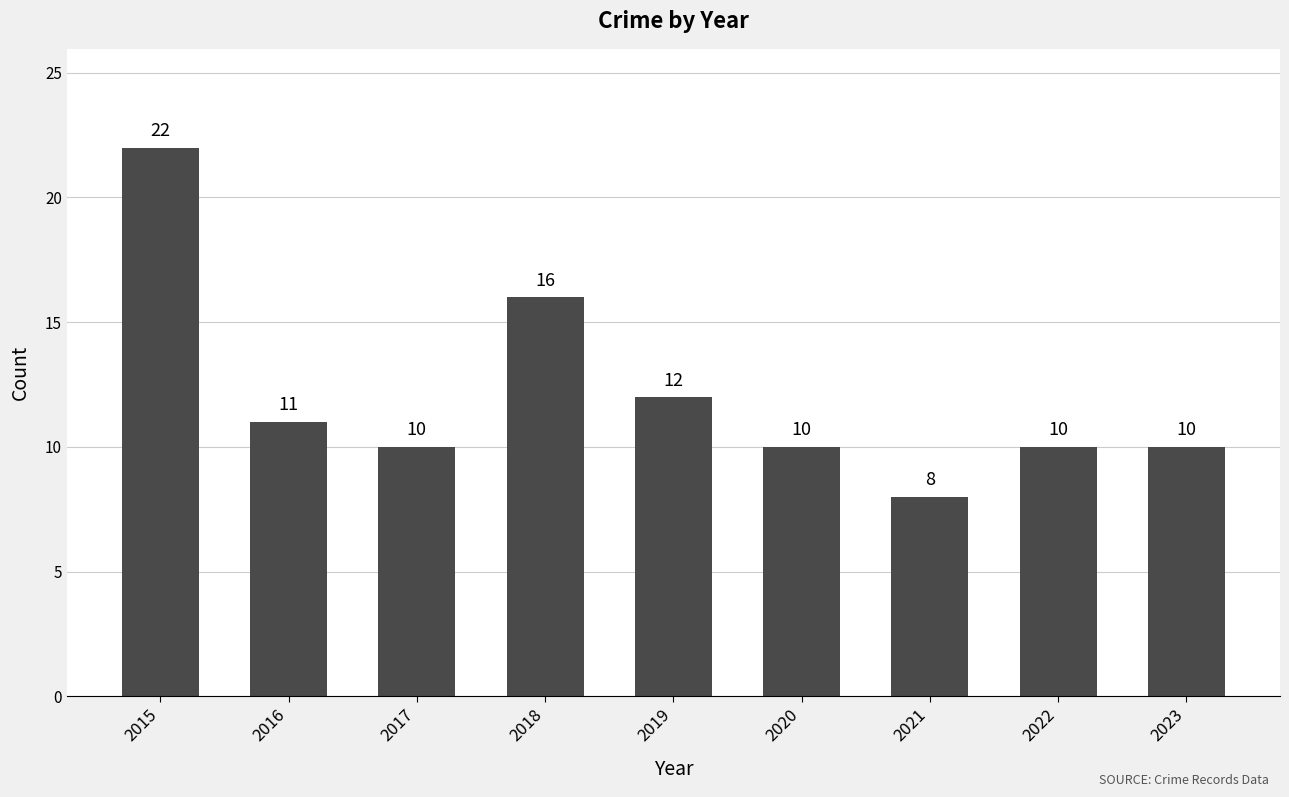

The value at 2017 is 10. True or false?

True